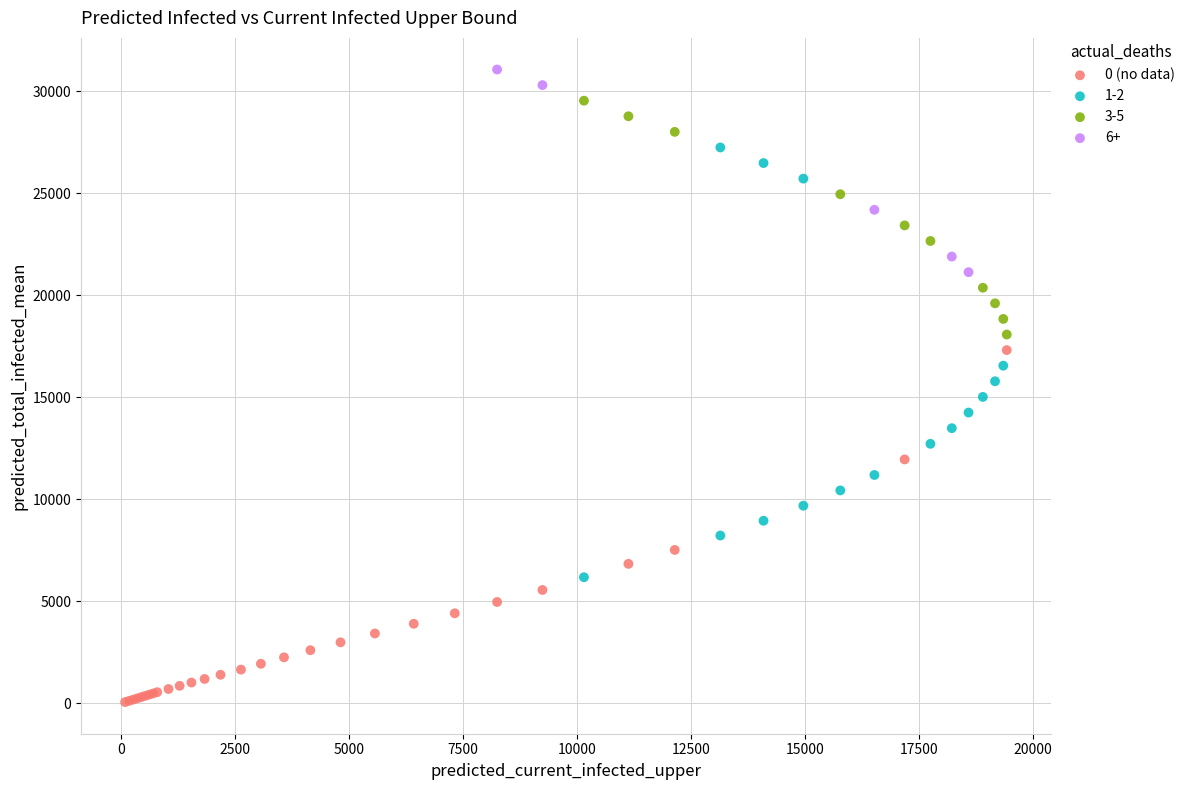

Which series reaches the minimum Y coordinate?

0 (no data)